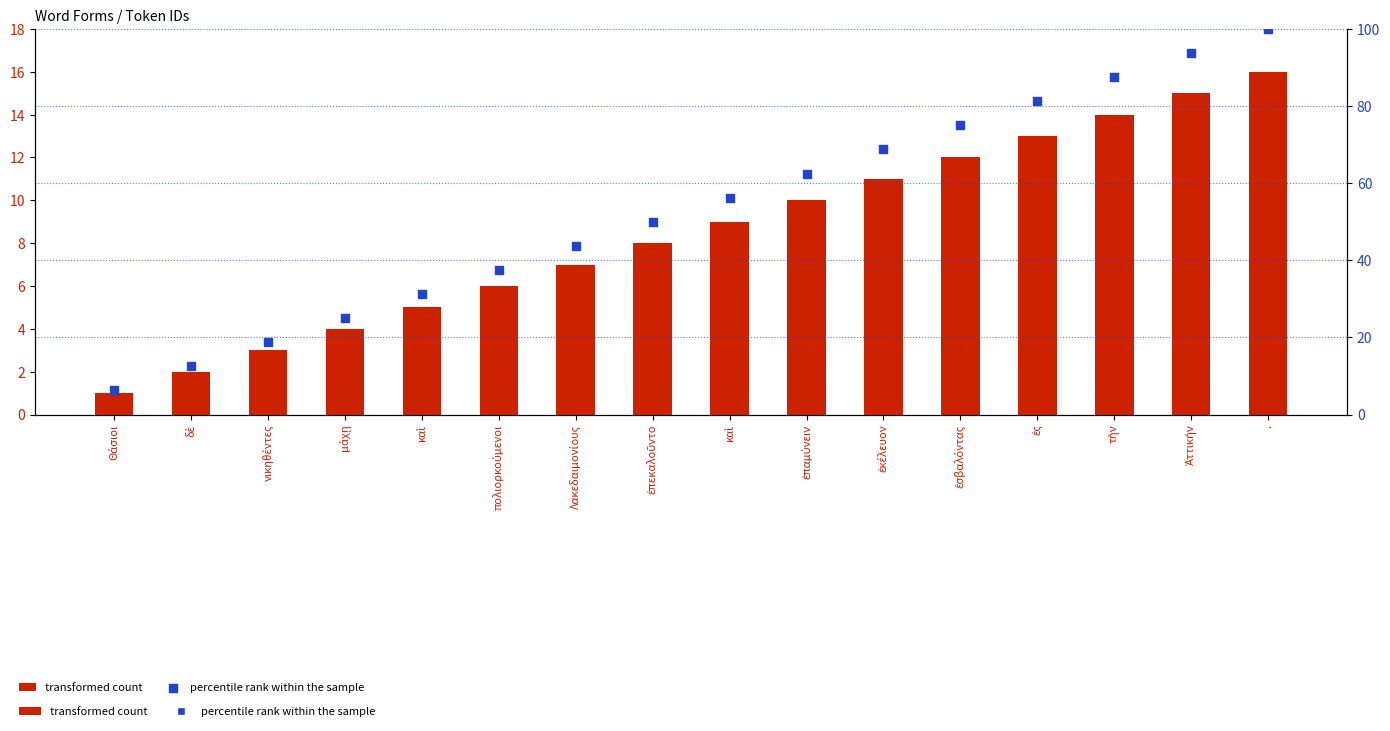

What are all the series names shown in the legend?

transformed count, percentile rank within the sample